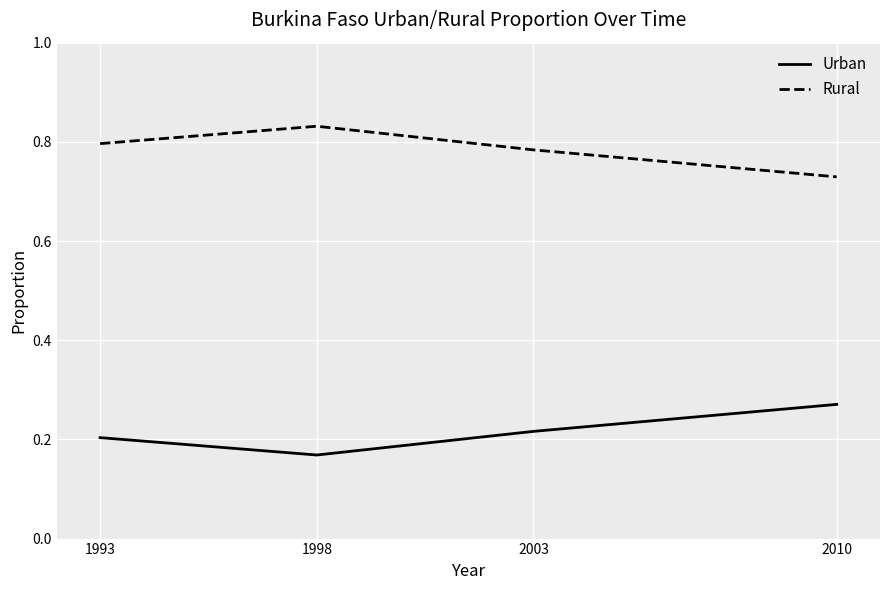

True or false: Urban and Rural cross at least once.

False